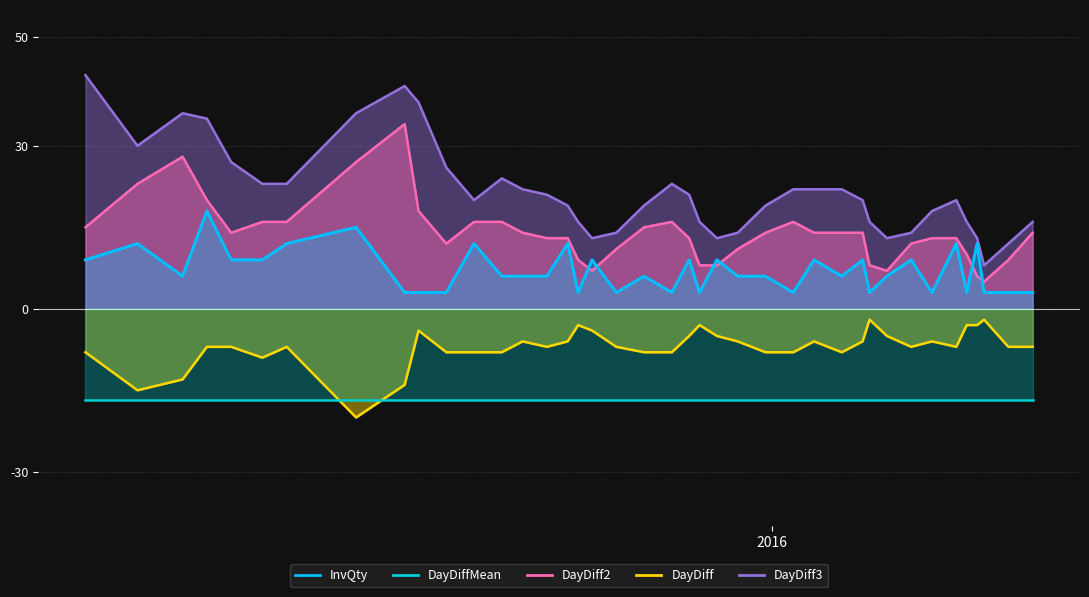

How many categories are shown in the chart?

40